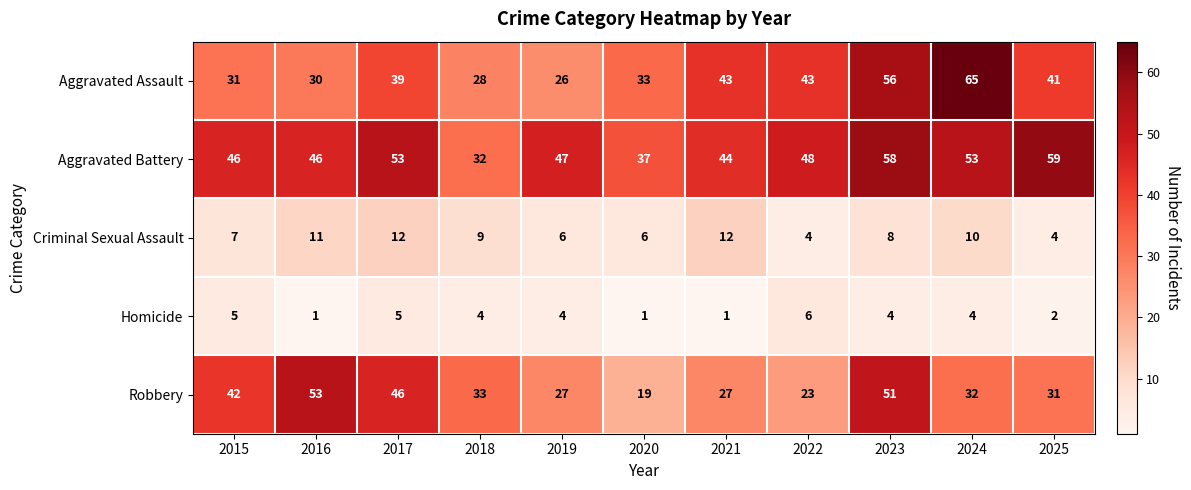

At which label is Robbery closest to 36?

2018